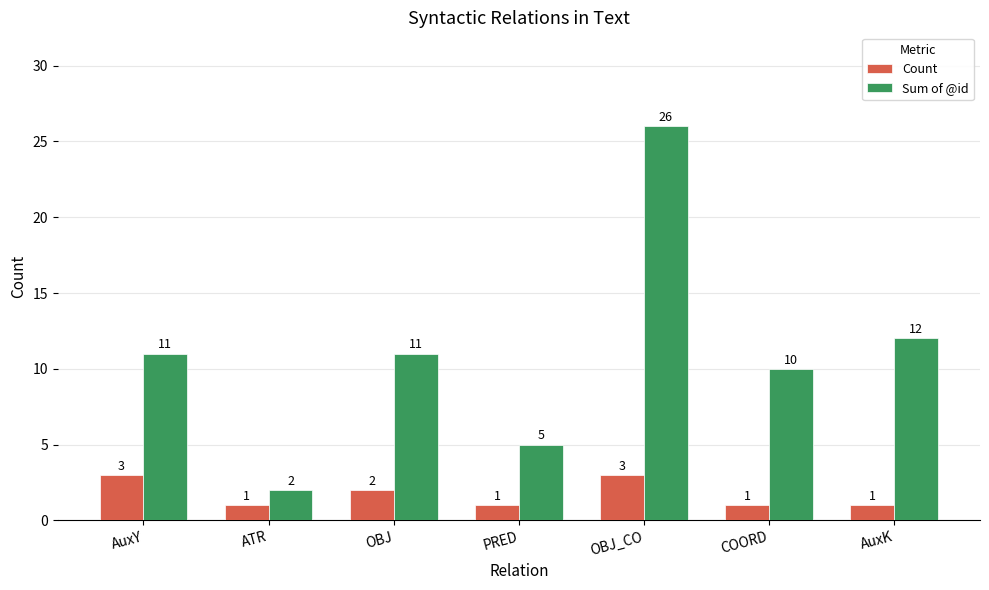

What is the difference between the second highest and second lowest values in the Count series?

2